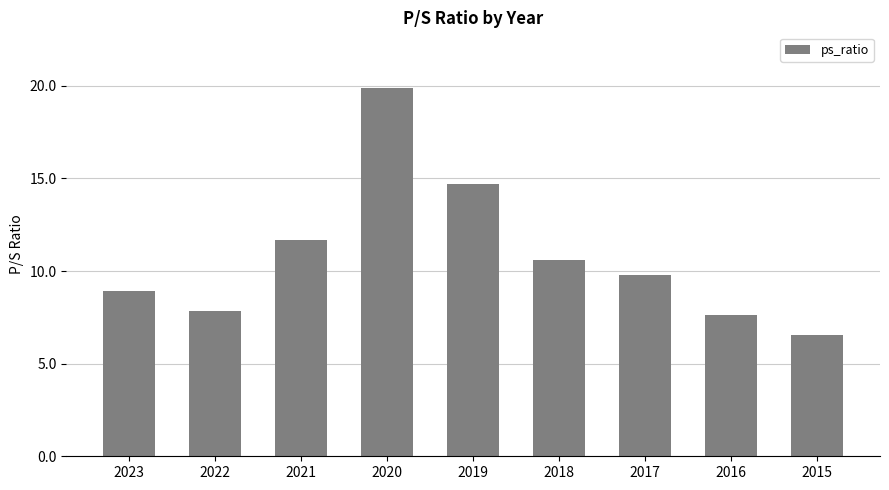

At which category does the chart reach its peak across all series?

2020